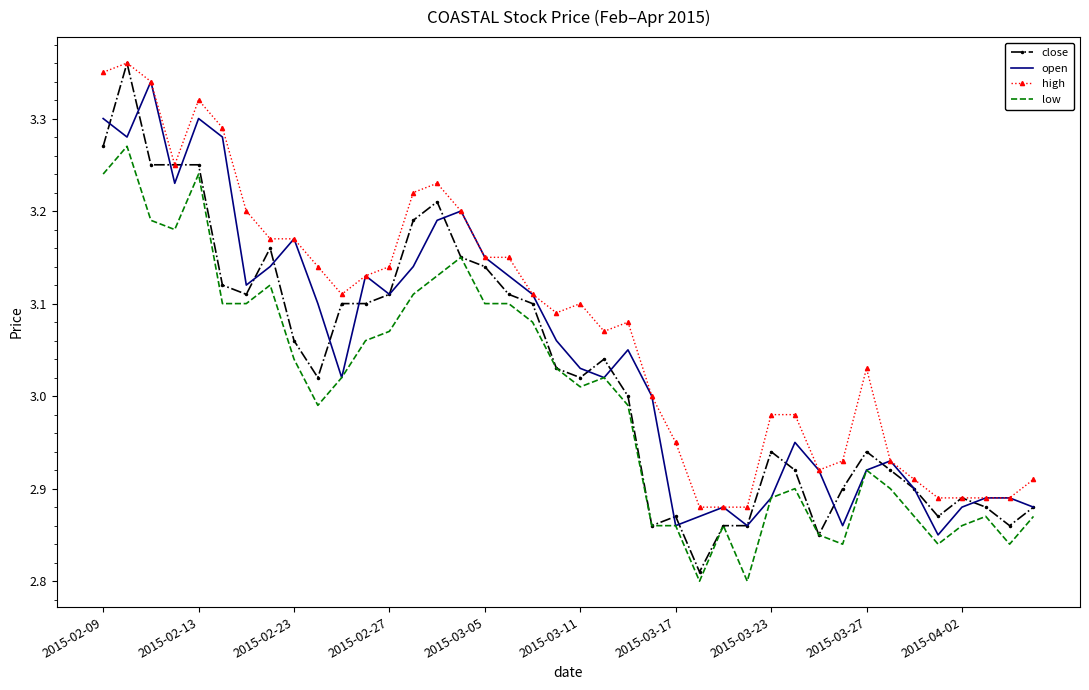

True or false: high and low intersect in this chart.

False